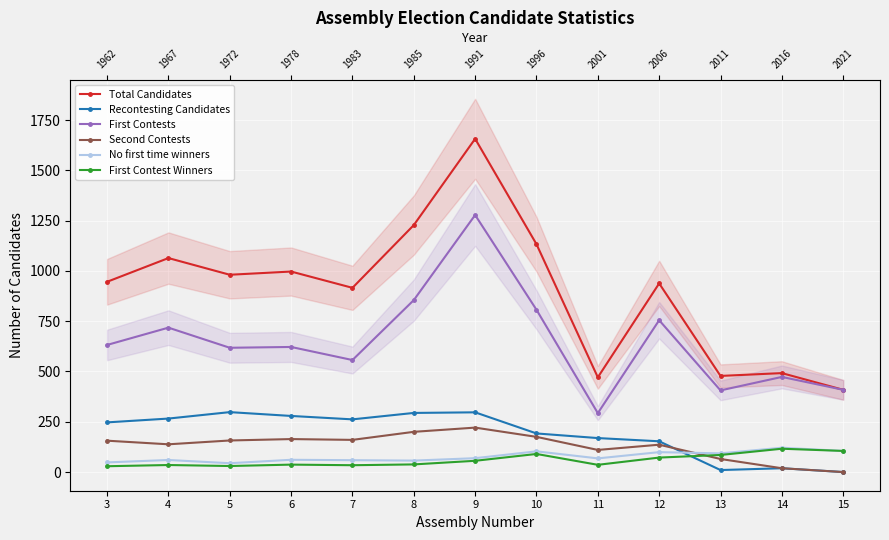

Reading left to right, extract all data points from this chart.

Total Candidates: 3=946	4=1064	5=981	6=997	7=916	8=1228	9=1657	10=1133	11=471	12=938	13=478	14=492	15=409
Recontesting Candidates: 3=247	4=266	5=298	6=279	7=262	8=294	9=297	10=192	11=169	12=153	13=10	14=19	15=0
First Contests: 3=632	4=718	5=618	6=622	7=557	8=855	9=1278	10=807	11=293	12=755	13=406	14=473	15=409
Second Contests: 3=156	4=138	5=157	6=164	7=160	8=200	9=221	10=175	11=110	12=136	13=65	14=19	15=0
No first time winners: 3=48	4=60	5=44	6=61	7=59	8=57	9=69	10=103	11=68	12=99	13=93	14=121	15=105
First Contest Winners: 3=29	4=35	5=30	6=37	7=34	8=38	9=56	10=90	11=36	12=72	13=85	14=116	15=105